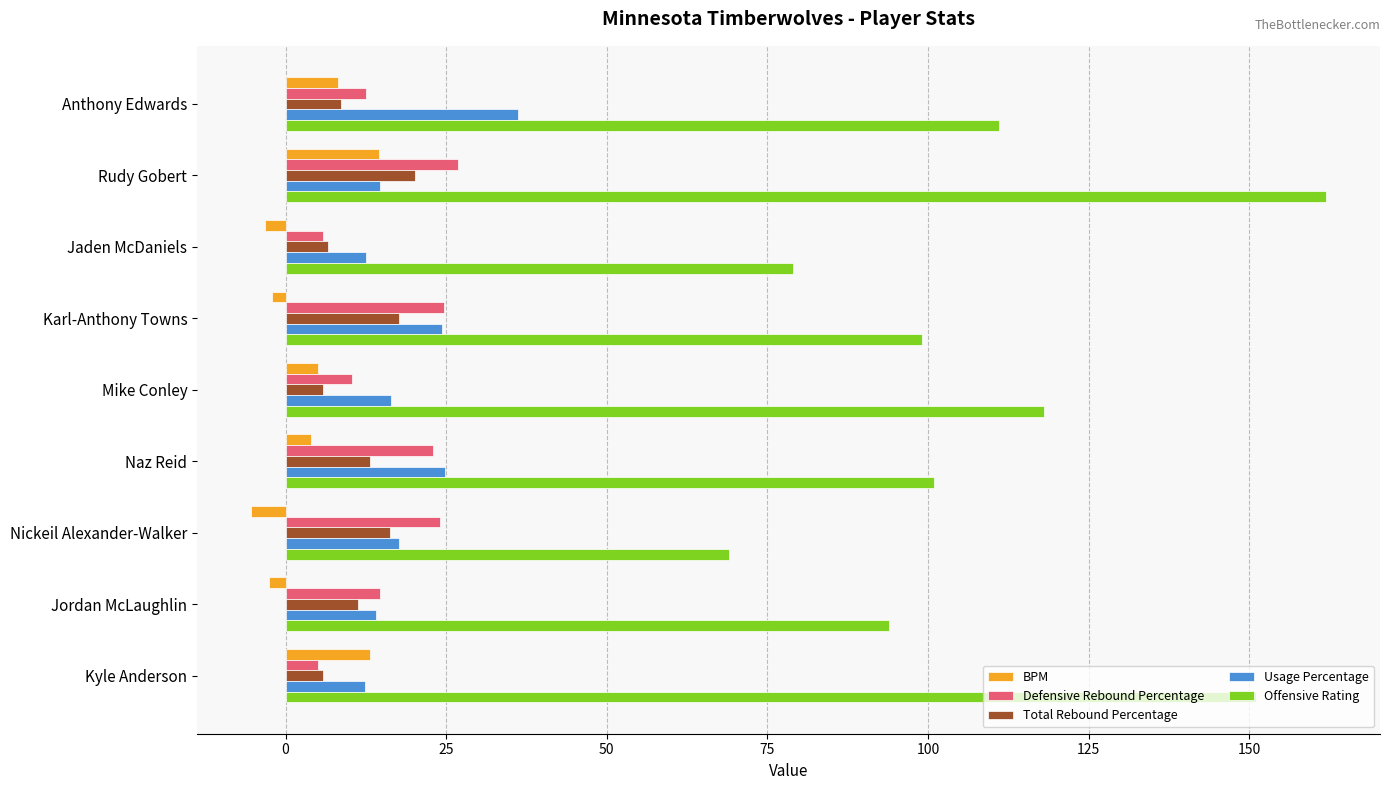

What value does the BPM series have at Nickeil Alexander-Walker?

-5.4